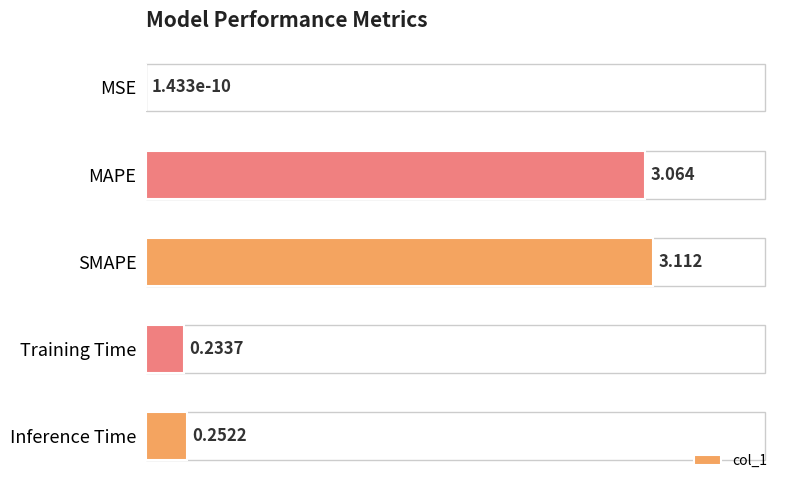

What is the sum of all values?

6.7